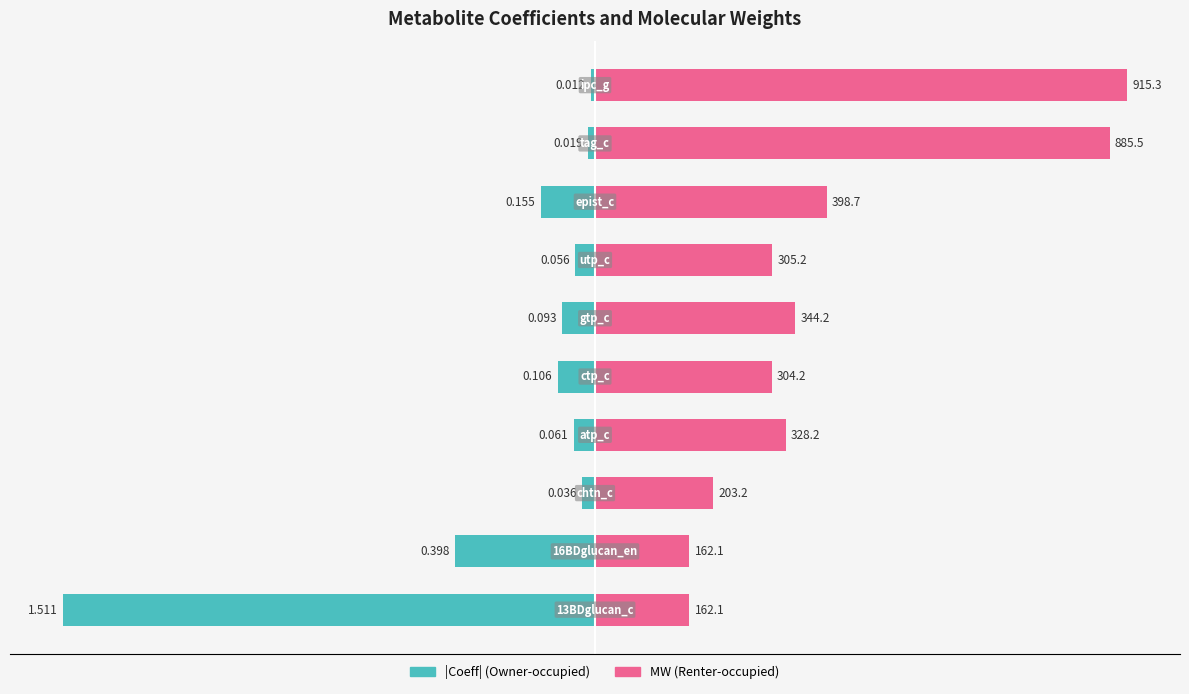

The value of Coeff (abs) at −50 is -6.3. True or false?

False